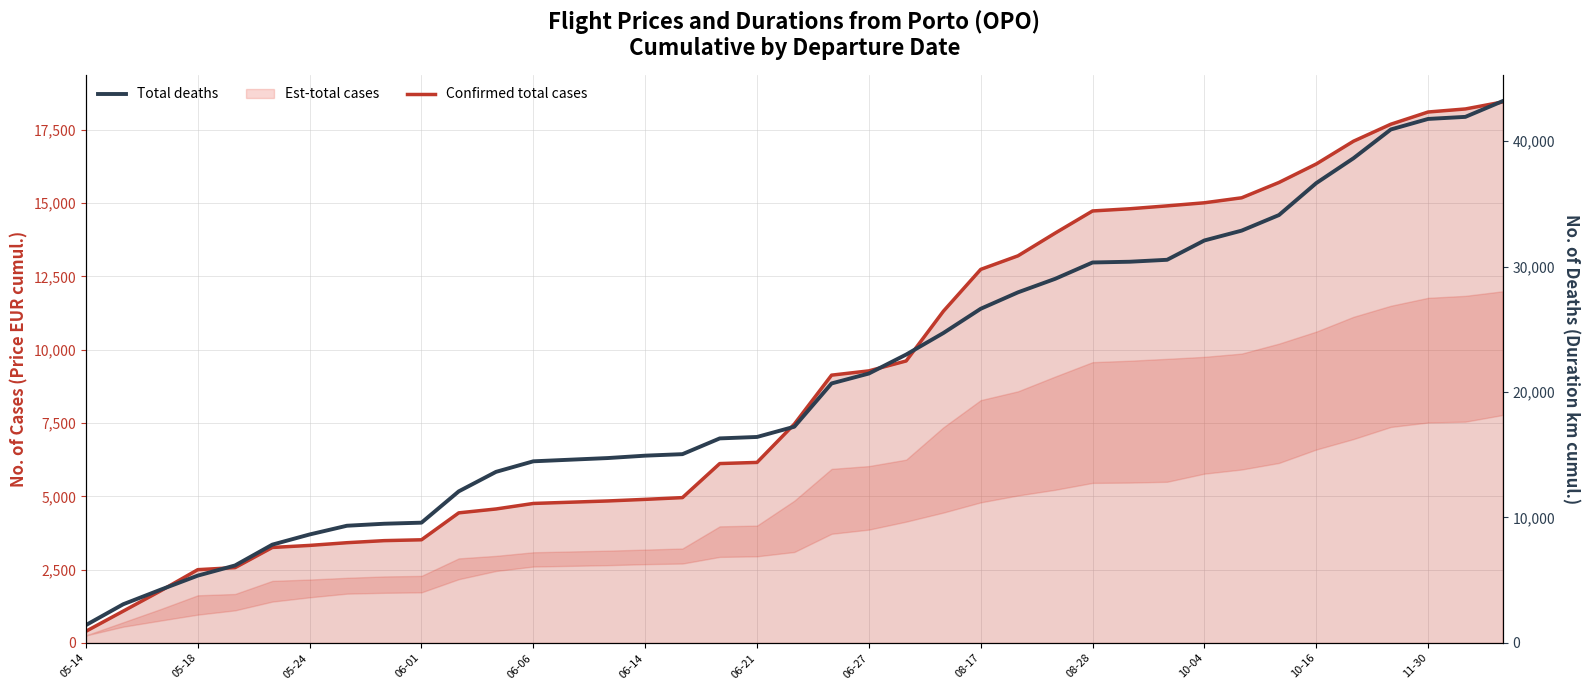

True or false: Confirmed total cases has a value of 16333.7 at 10-16.

True